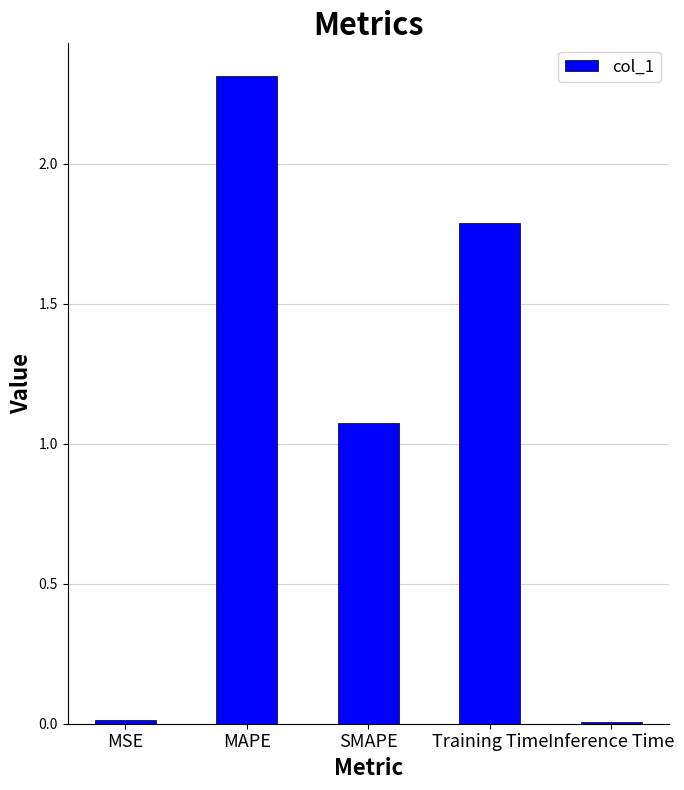

What is the difference between the values at MSE and Training Time?

1.8